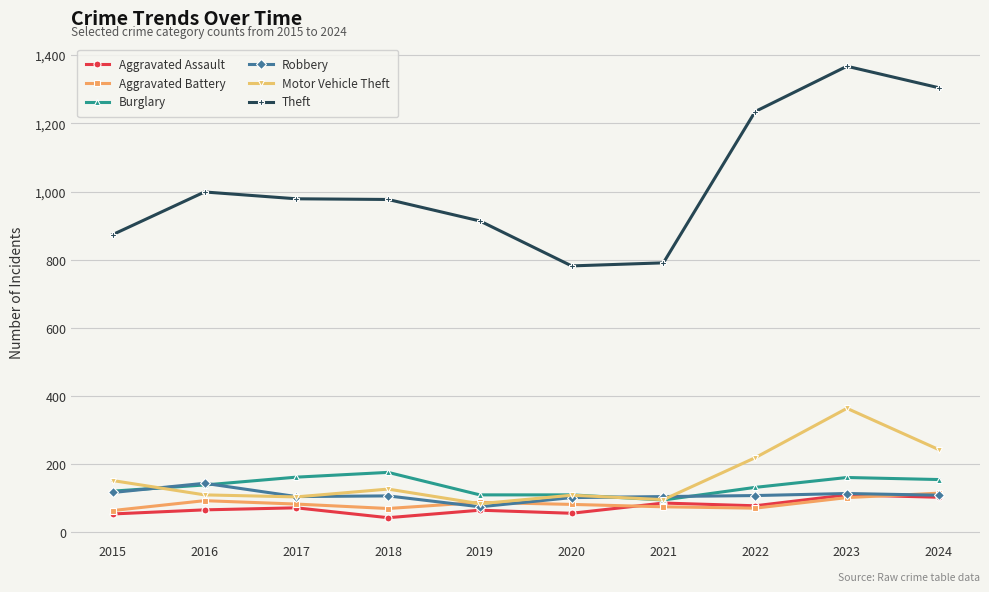

Does the chart have visible grid lines?

Yes